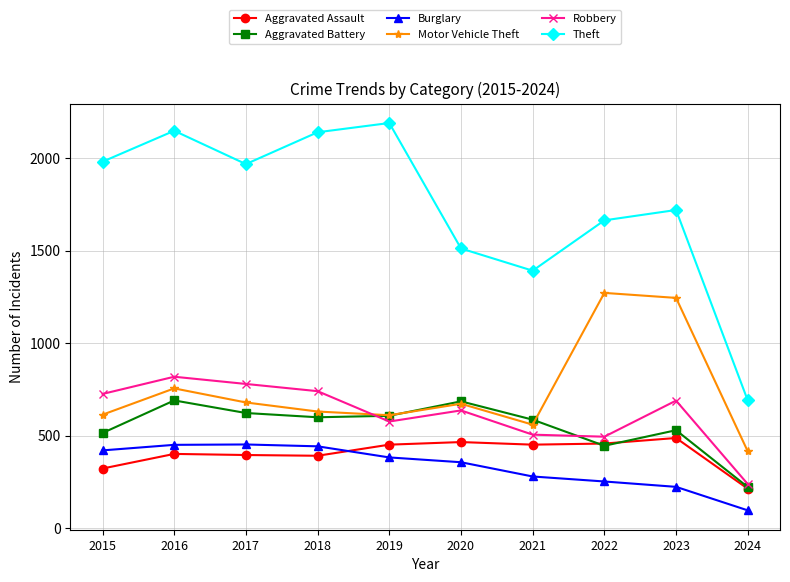

True or false: Theft and Aggravated Assault cross at least once.

False